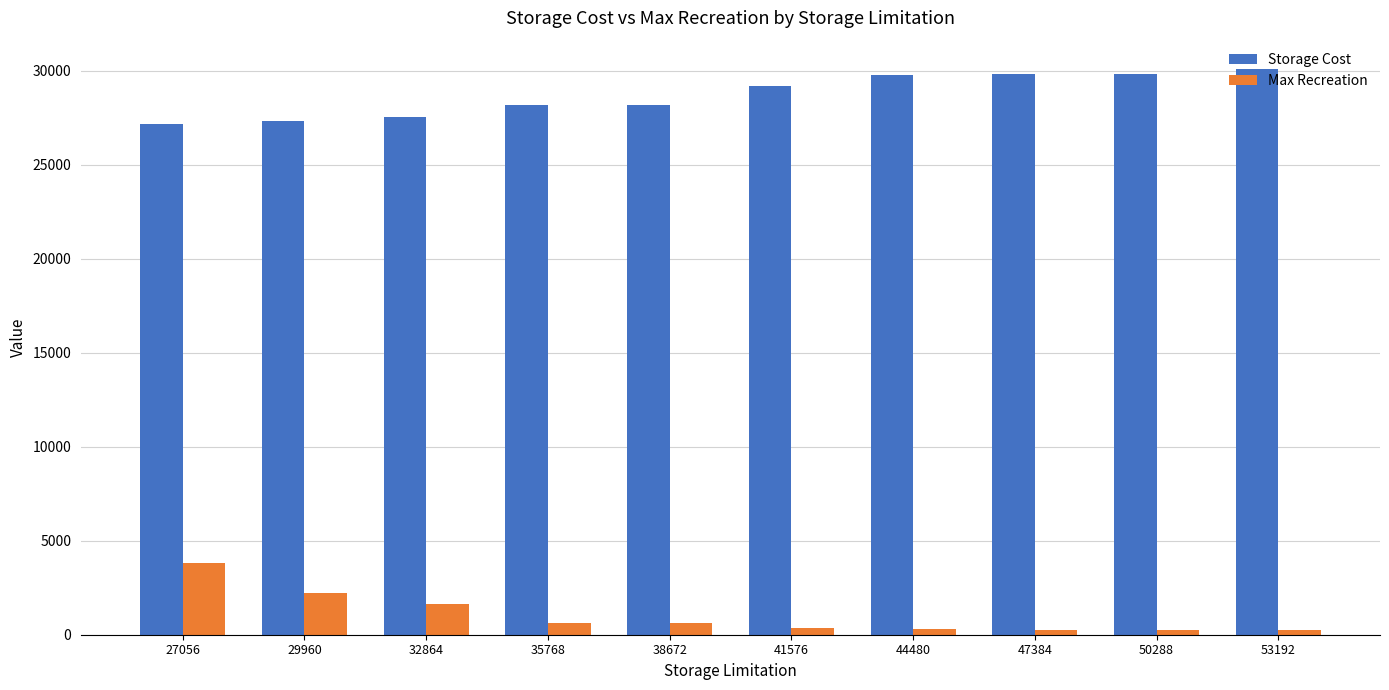

What is the maximum value shown in the chart?

30089